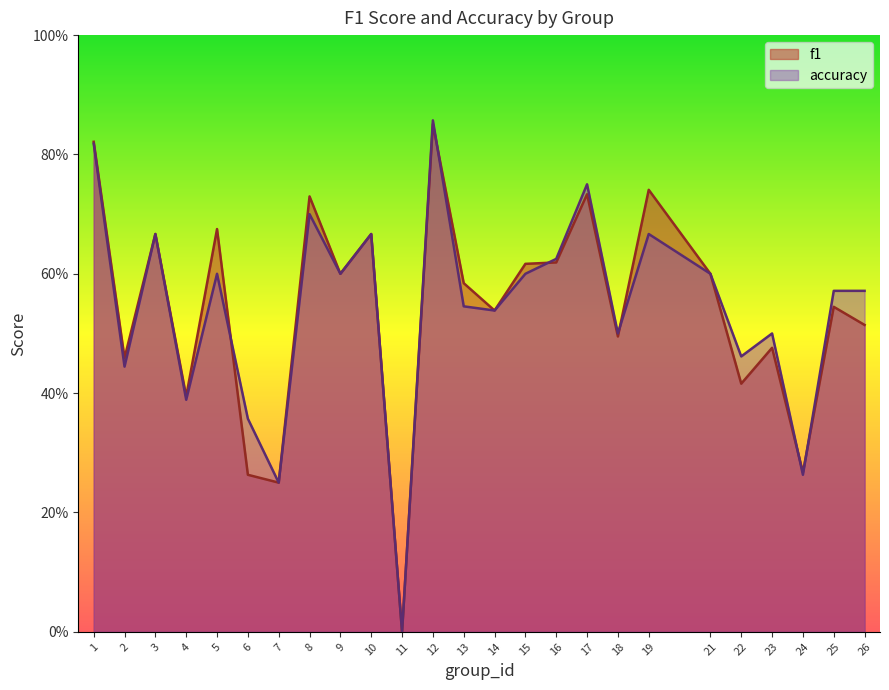

What is the total value across all series at 14?

1.1